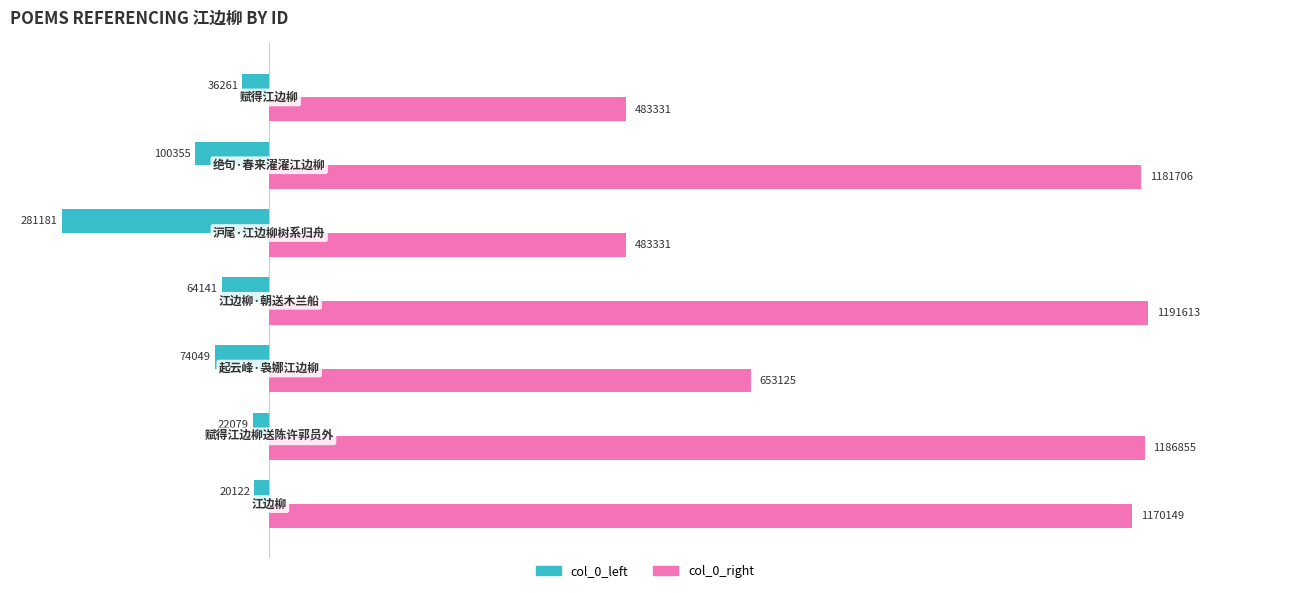

List the series in order of their overall mean, lowest first.

col_0_left, col_0_right